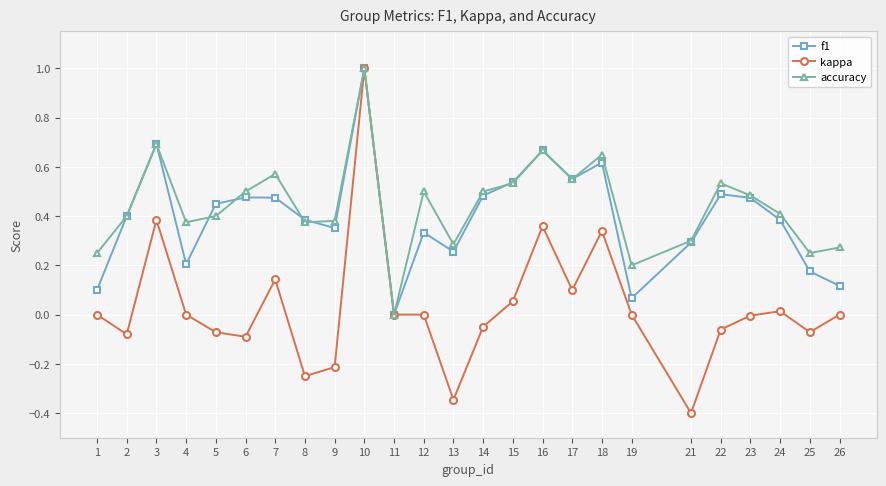

Which series changed the most between 11 and 22?

accuracy